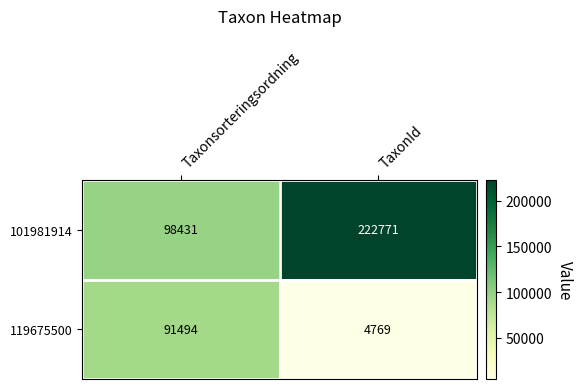

Reading left to right, extract all data points from this chart.

101981914: Taxonsorteringsordning=98431	TaxonId=222771
119675500: Taxonsorteringsordning=91494	TaxonId=4769